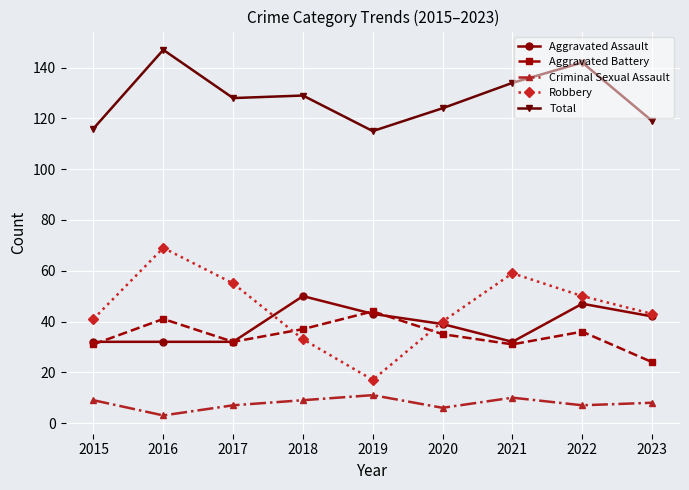

Where is Robbery nearest to the value 43?

2023